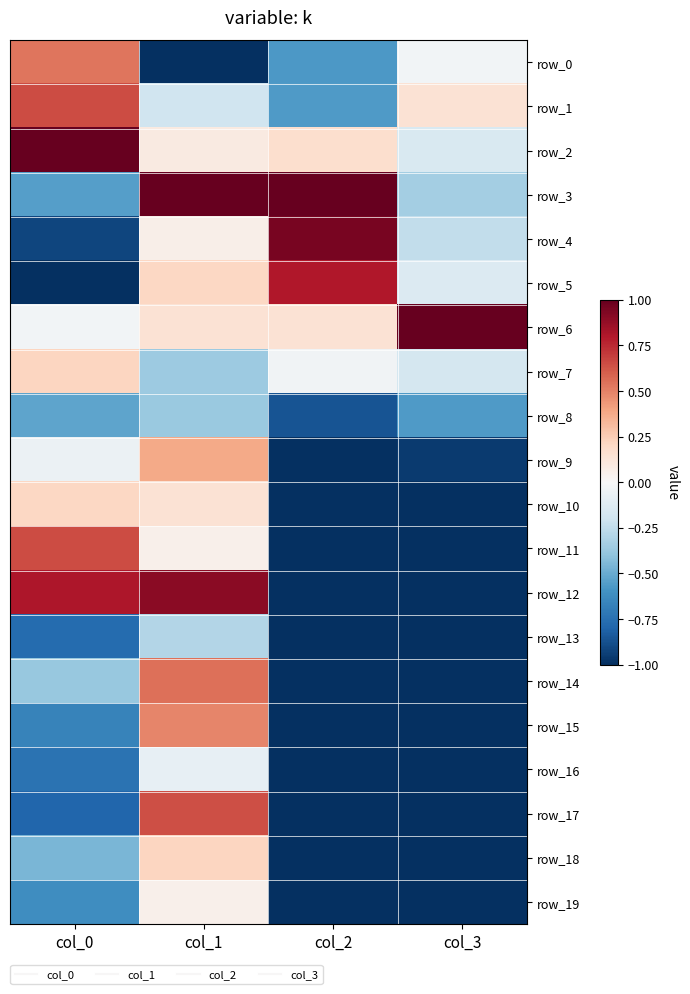

What is the spread (max minus min) of values at col_0?

2.0